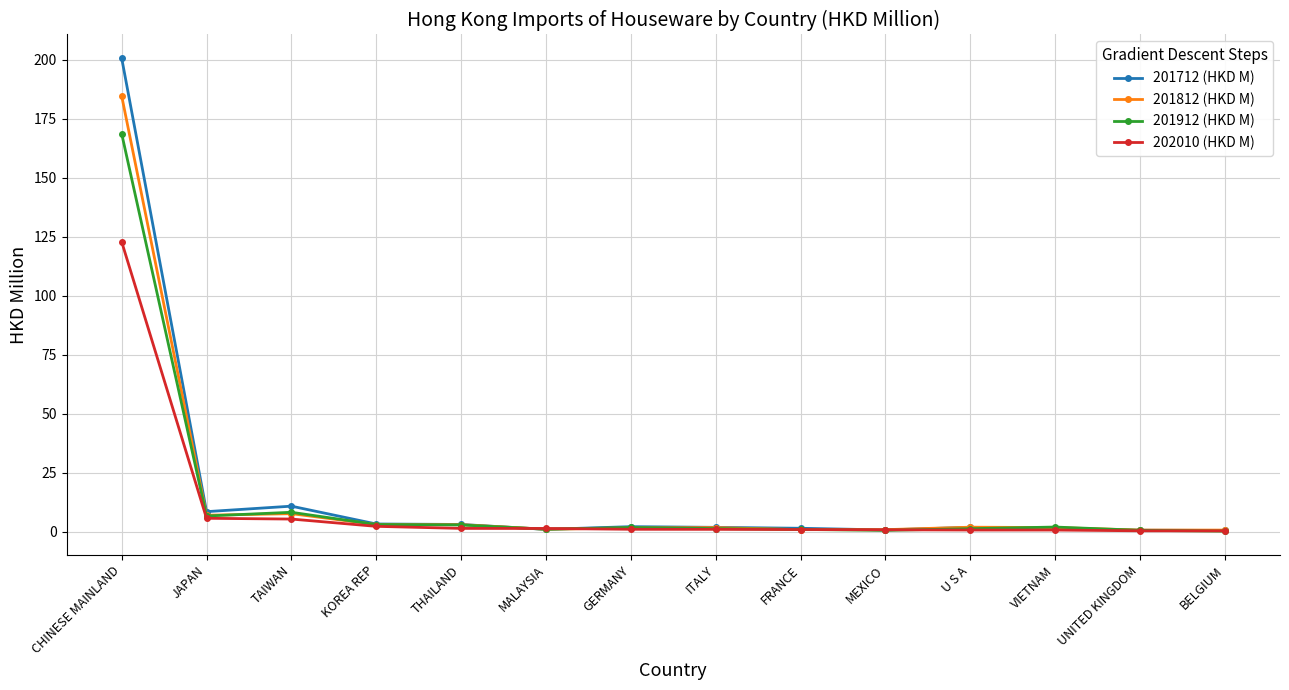

List the series in order of their peak value, lowest first.

202010 (HKD M), 201912 (HKD M), 201812 (HKD M), 201712 (HKD M)